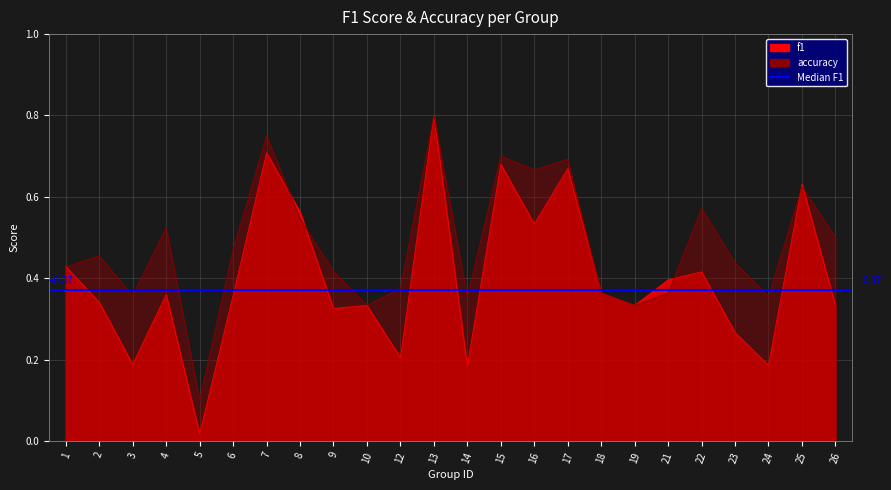

How many intersections are there between f1 and accuracy?

5